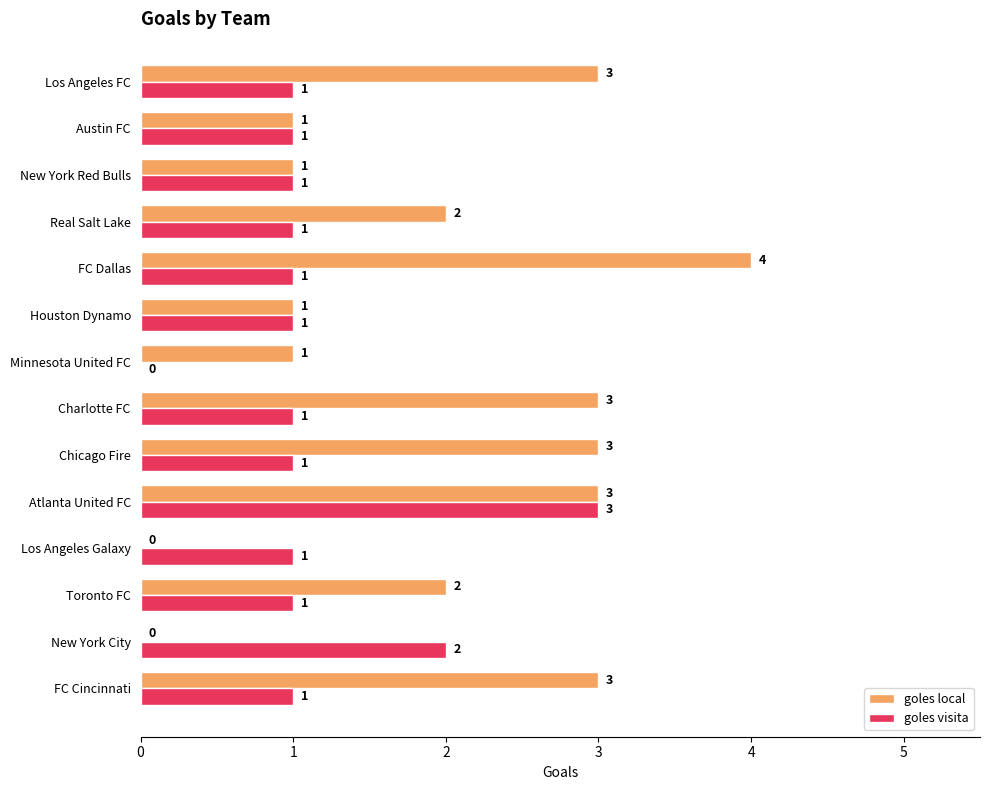

Is the value of goles visita at FC Cincinnati greater than the value of goles local at Charlotte FC?

No